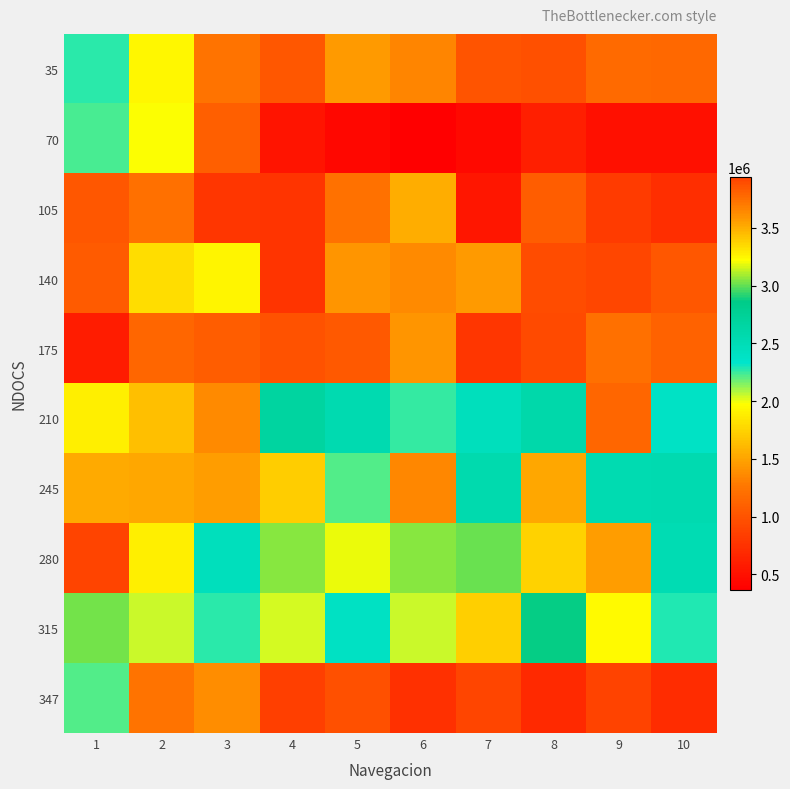

Reading right to left, extract all data points from this chart.

35: 10=1153524	9=1164933	8=979732	7=996540	6=1334225	5=1452185	4=1025655	3=1237270	2=1930643	1=2267128
70: 10=504275	9=505176	8=615034	7=445141	6=368898	5=433434	4=523481	3=1080585	2=1975972	1=2234109
105: 10=728496	9=817343	8=1076082	7=543295	6=1546136	5=1222863	4=771417	3=779821	2=1212356	1=1027458
140: 10=1025658	9=900189	8=953916	7=1442277	6=1367541	5=1424572	4=766617	3=1927640	2=1791373	1=1062576
175: 10=1115407	9=1208154	8=930806	7=785226	6=1425472	5=1044567	4=988137	3=1070978	2=1144818	1=586219
210: 10=2387495	9=1140018	8=2586202	7=2453828	6=2256622	5=2545082	4=2679850	3=1366641	2=1640689	1=1889522
245: 10=2548380	9=2539975	8=1513119	7=2567591	6=1344427	5=2220606	4=1713029	3=1468695	2=1516421	1=1537432
280: 10=2526767	9=1462392	8=1741544	7=3013932	6=3054753	5=3186528	4=3055055	3=2453230	2=3271171	1=3936331
315: 10=2290543	9=1947453	8=2867752	7=1721131	6=2048008	5=2398598	4=2033901	3=2274933	2=2048008	1=3027442
347: 10=707183	9=880376	8=679567	7=892683	6=733597	5=970425	4=845259	3=1382249	2=1233370	1=2209495